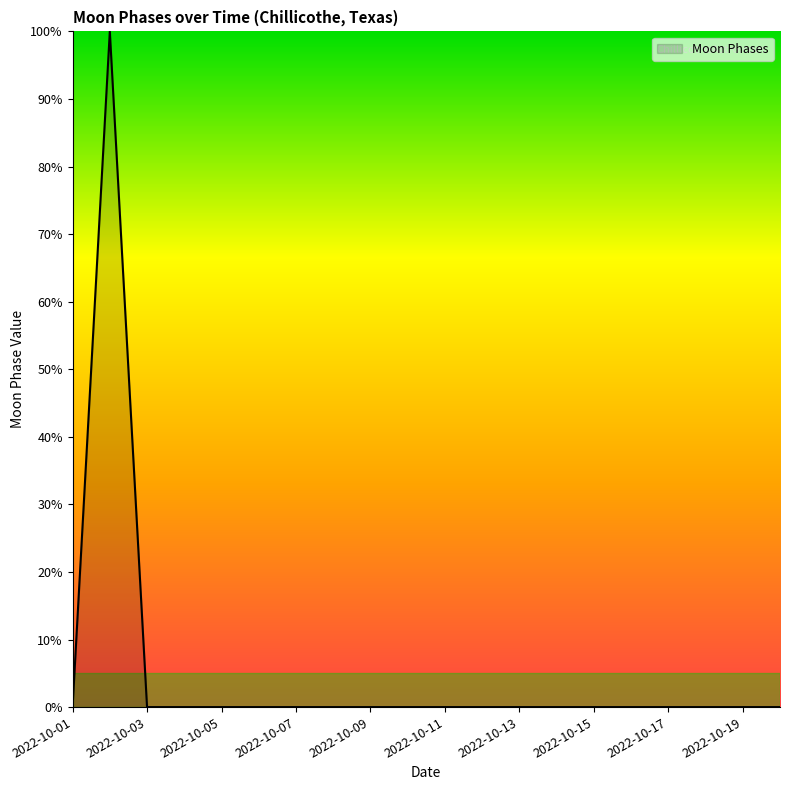

What is the difference between the maximum and minimum values?

100